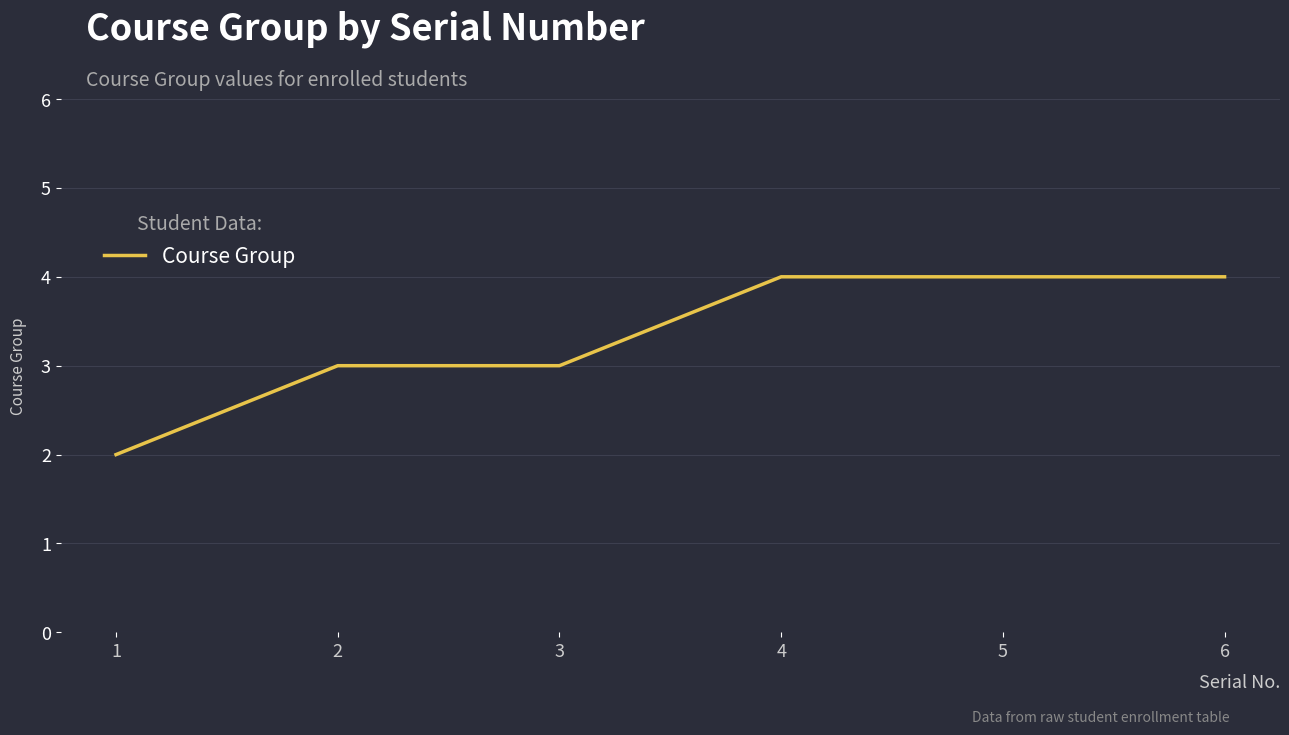

What is the difference between the second highest and second lowest values?

1